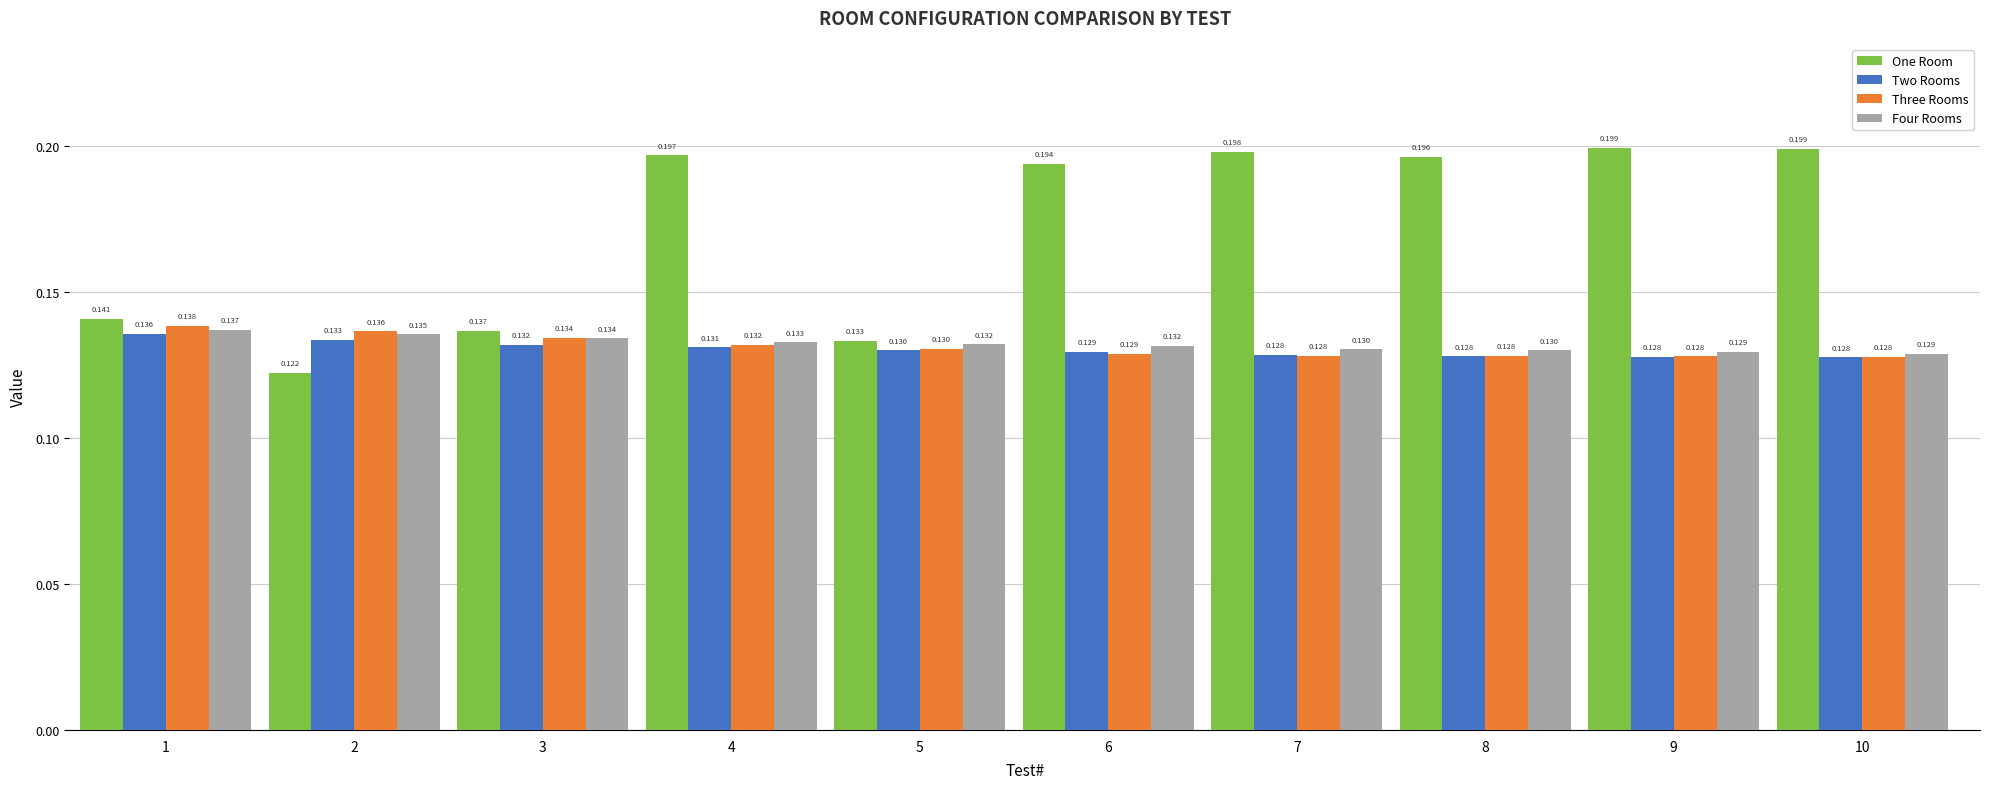

Which series has the largest total across all categories?

One Room